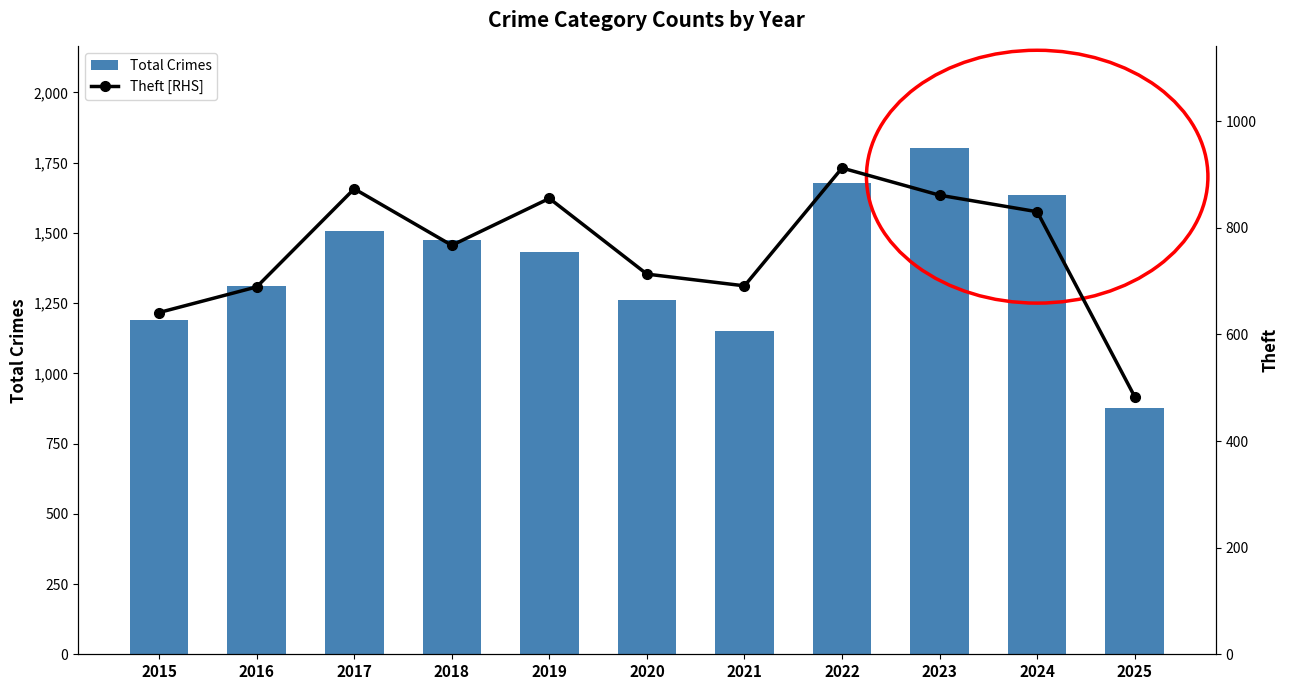

Reading left to right, list all the values displayed in this chart.

Total Crimes: 2015=1190	2016=1310	2017=1506	2018=1473	2019=1433	2020=1262	2021=1150	2022=1678	2023=1803	2024=1635	2025=878
Theft [RHS]: 2015=641	2016=689	2017=873	2018=767	2019=855	2020=713	2021=691	2022=912	2023=861	2024=830	2025=483